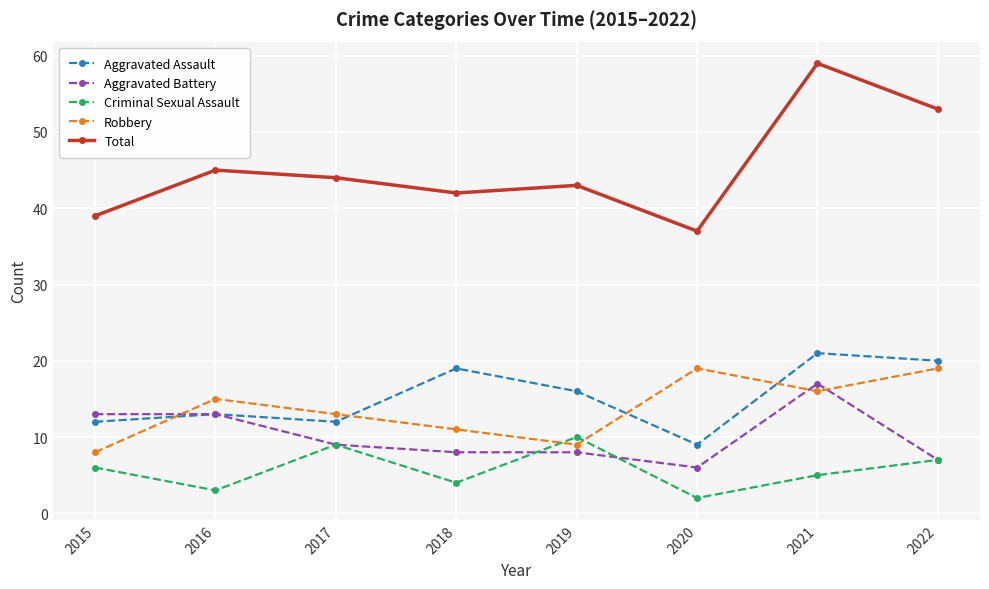

What are all the series names shown in the legend?

Aggravated Assault, Aggravated Battery, Criminal Sexual Assault, Robbery, Total